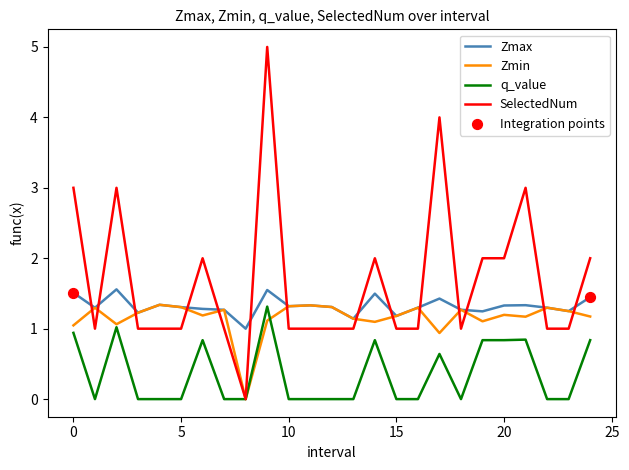

Which series has the largest range (max minus min)?

SelectedNum